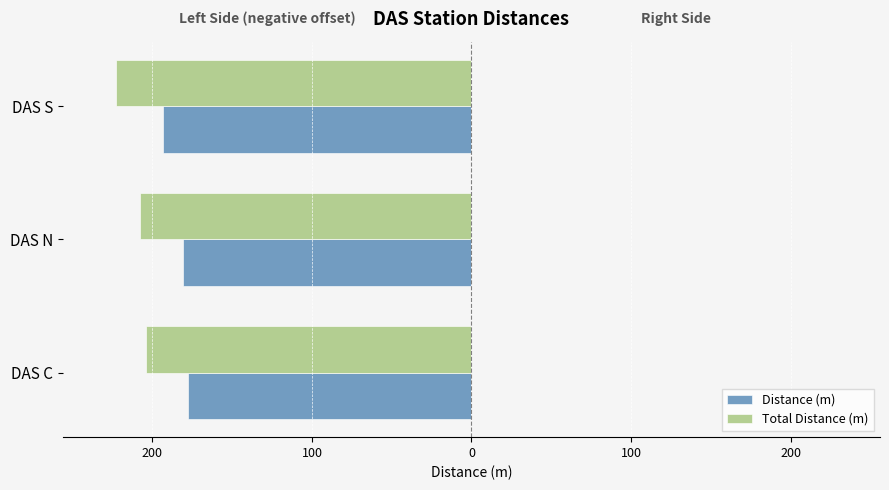

What is the value of the Total Distance (m) bar at the 3rd from the left?

-222.7